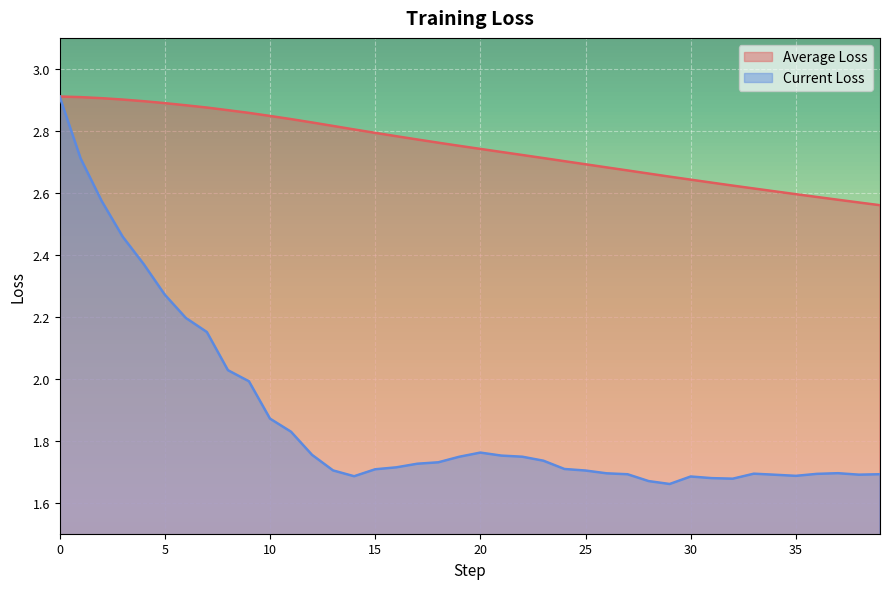

List the series in order of their peak value, lowest first.

Average Loss, Current Loss